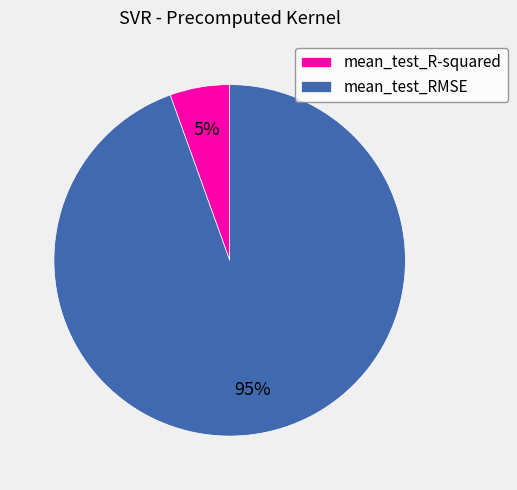

Combined, do mean_test_R-squared and mean_test_RMSE account for over 50%?

Yes